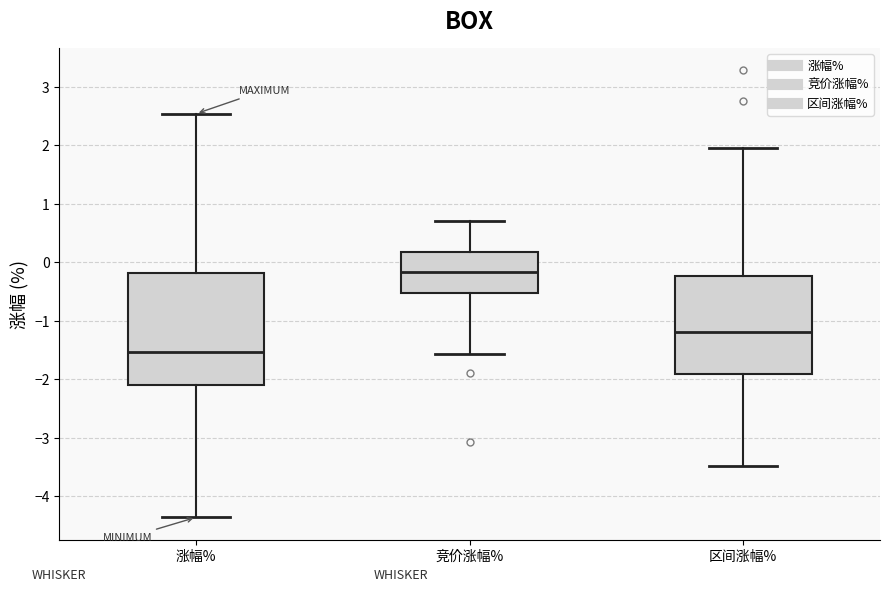

Which box's median line is the highest?

竞价涨幅%